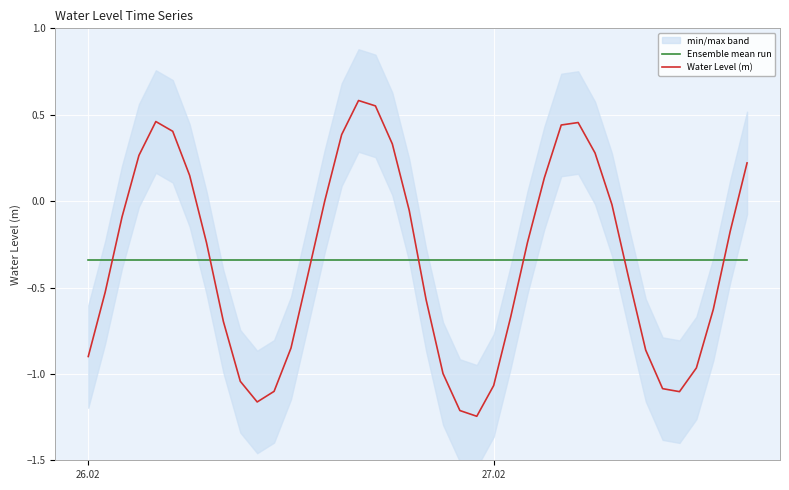

How many intersections are there between Ensemble mean run and Water Level (m)?

7